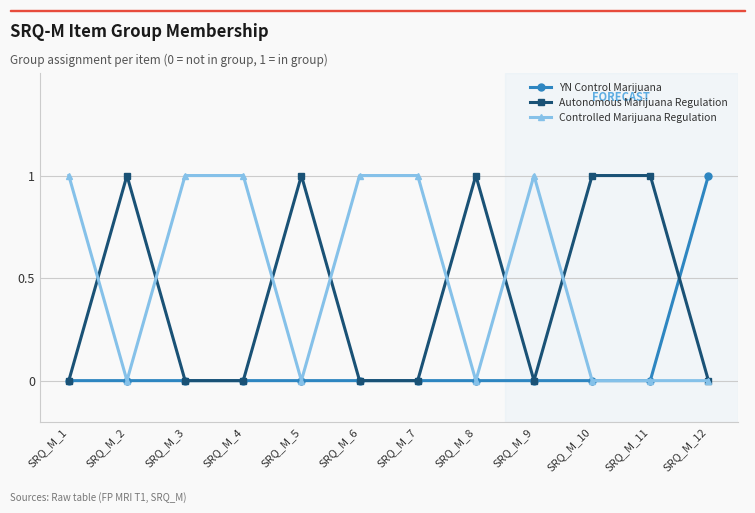

Is the value of Controlled Marijuana Regulation at SRQ_M_6 greater than the value of YN Control Marijuana at SRQ_M_9?

Yes